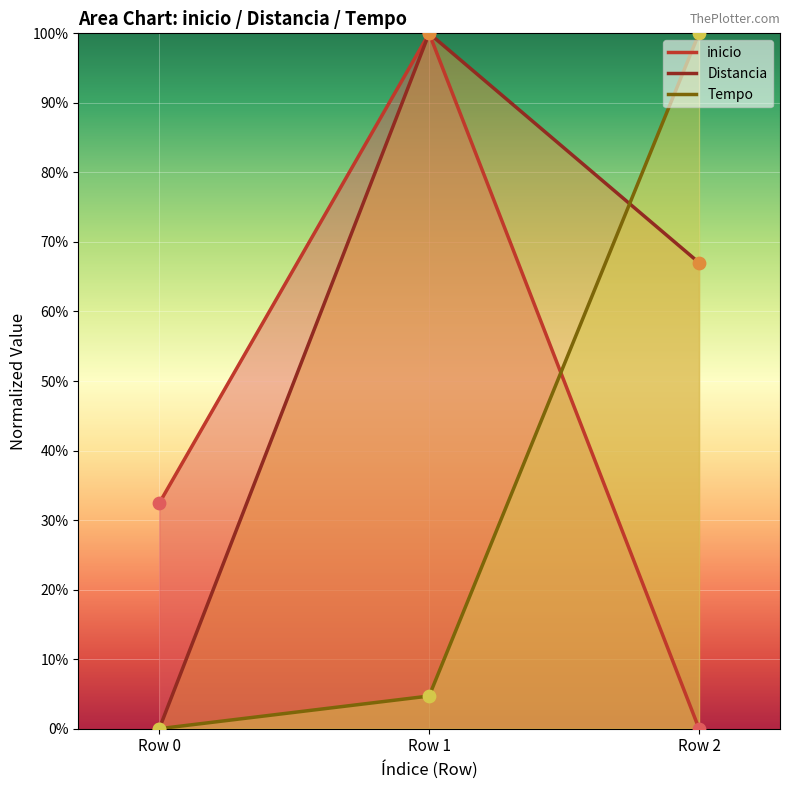

Which series reaches the minimum Y coordinate?

inicio